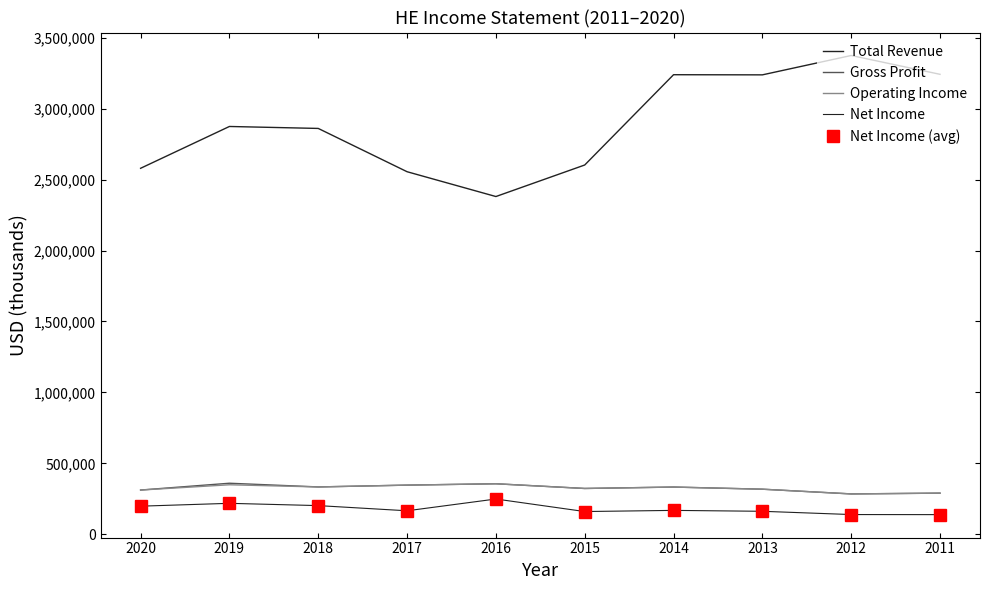

At which category does Operating Income reach its first local valley?

2018